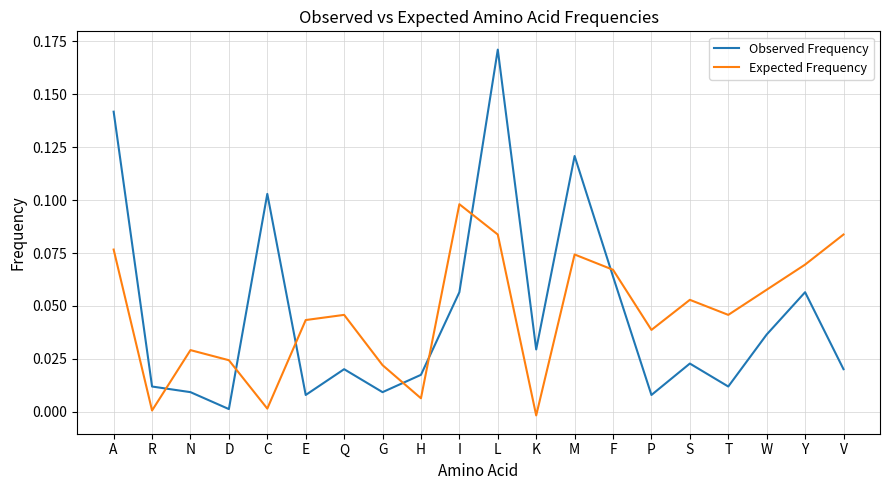

What position from the right is R?

19